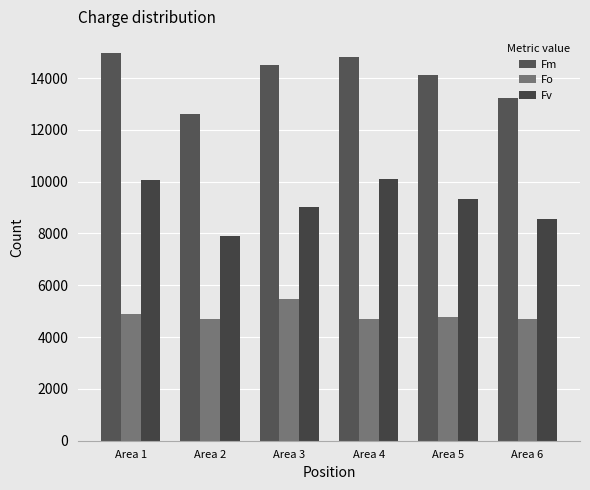

Reading left to right, what are all the values shown in this chart?

Fm: Area 1=14948.5	Area 2=12613.8	Area 3=14493.9	Area 4=14800.8	Area 5=14109.4	Area 6=13247.4
Fo: Area 1=4903.3	Area 2=4698.0	Area 3=5488.2	Area 4=4682.6	Area 5=4789.2	Area 6=4701.5
Fv: Area 1=10045.2	Area 2=7915.8	Area 3=9005.7	Area 4=10118.2	Area 5=9320.3	Area 6=8545.9